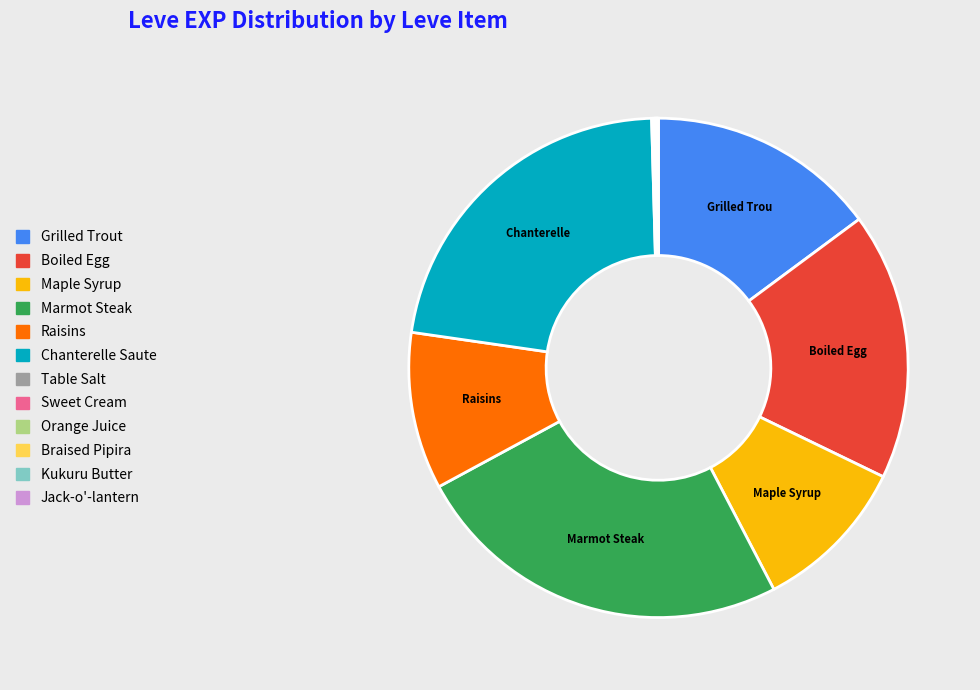

Is there any slice that represents more than half of the pie?

No